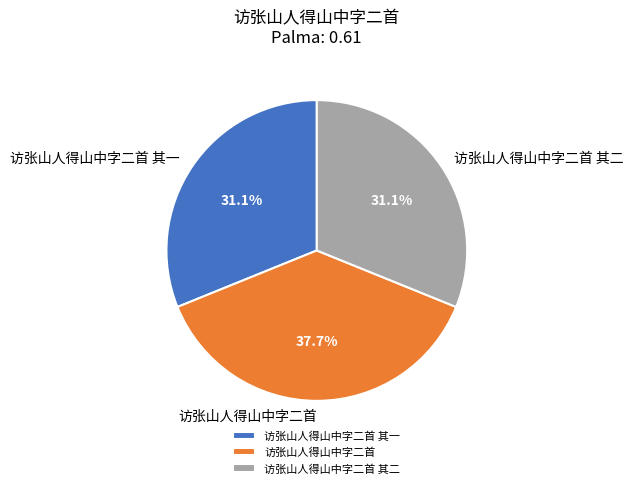

To the nearest percent, what portion does 访张山人得山中字二首 represent?

38%